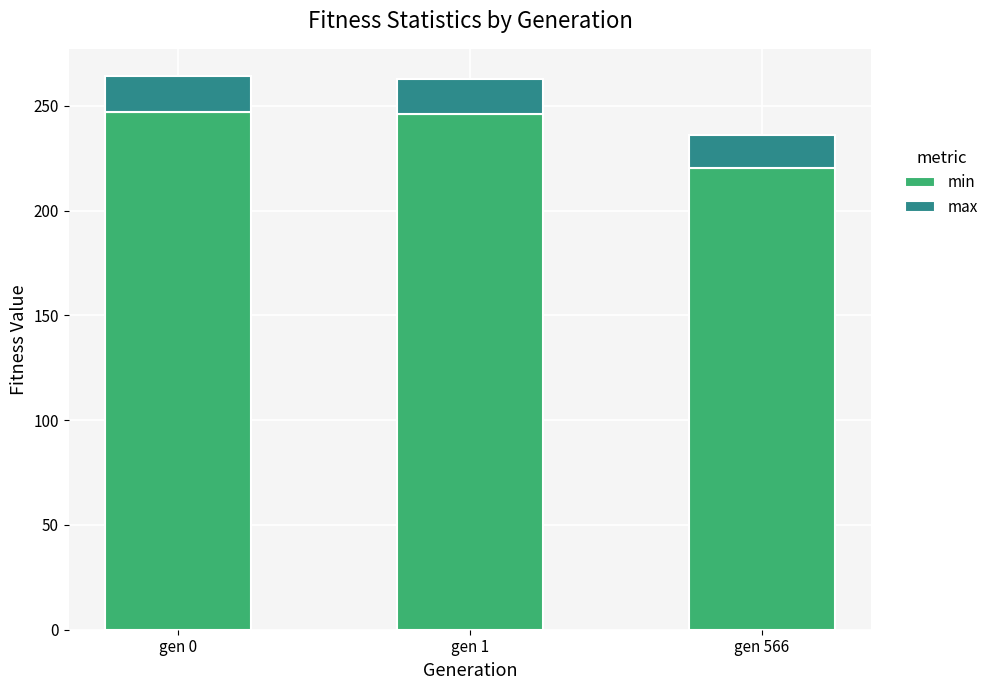

What is the highest value of the min series?

246.9